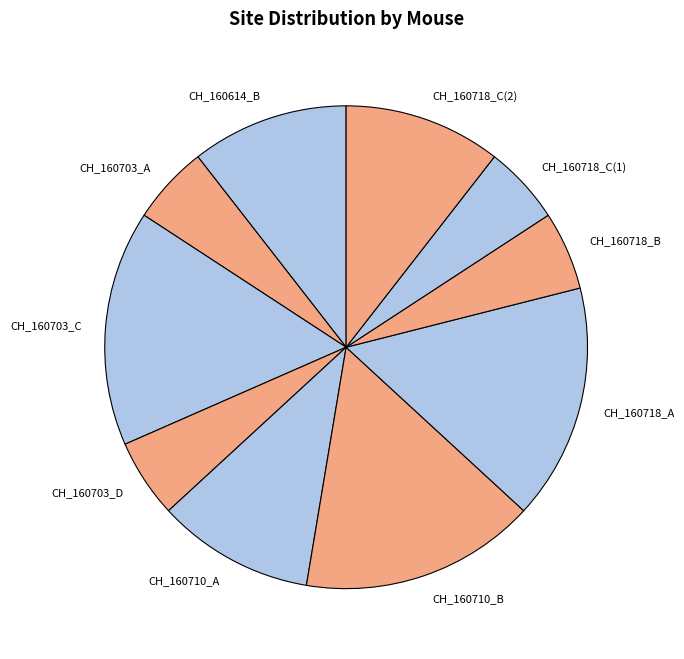

The CH_160718_C(2) slice represents 16% of the pie. True or false?

False